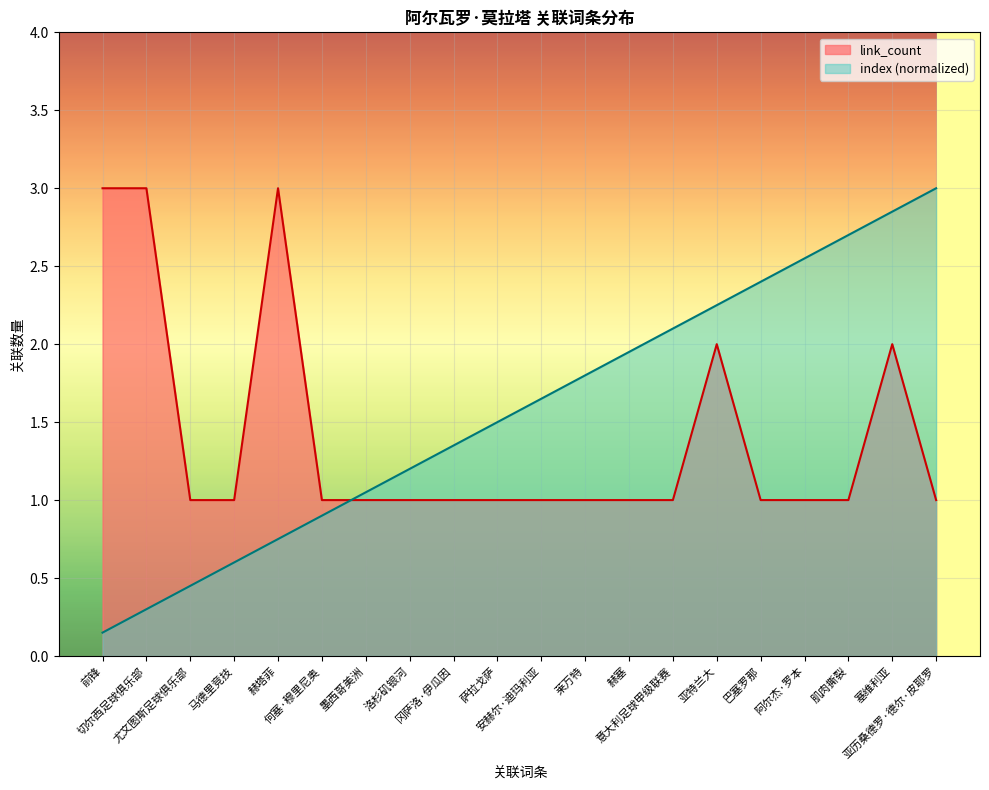

Which label corresponds to the smallest value in the chart?

前锋